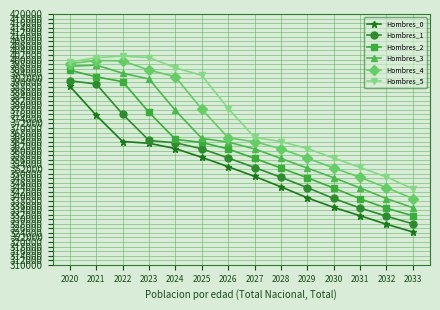

At which label does Hombres_1 reach its minimum?

2033